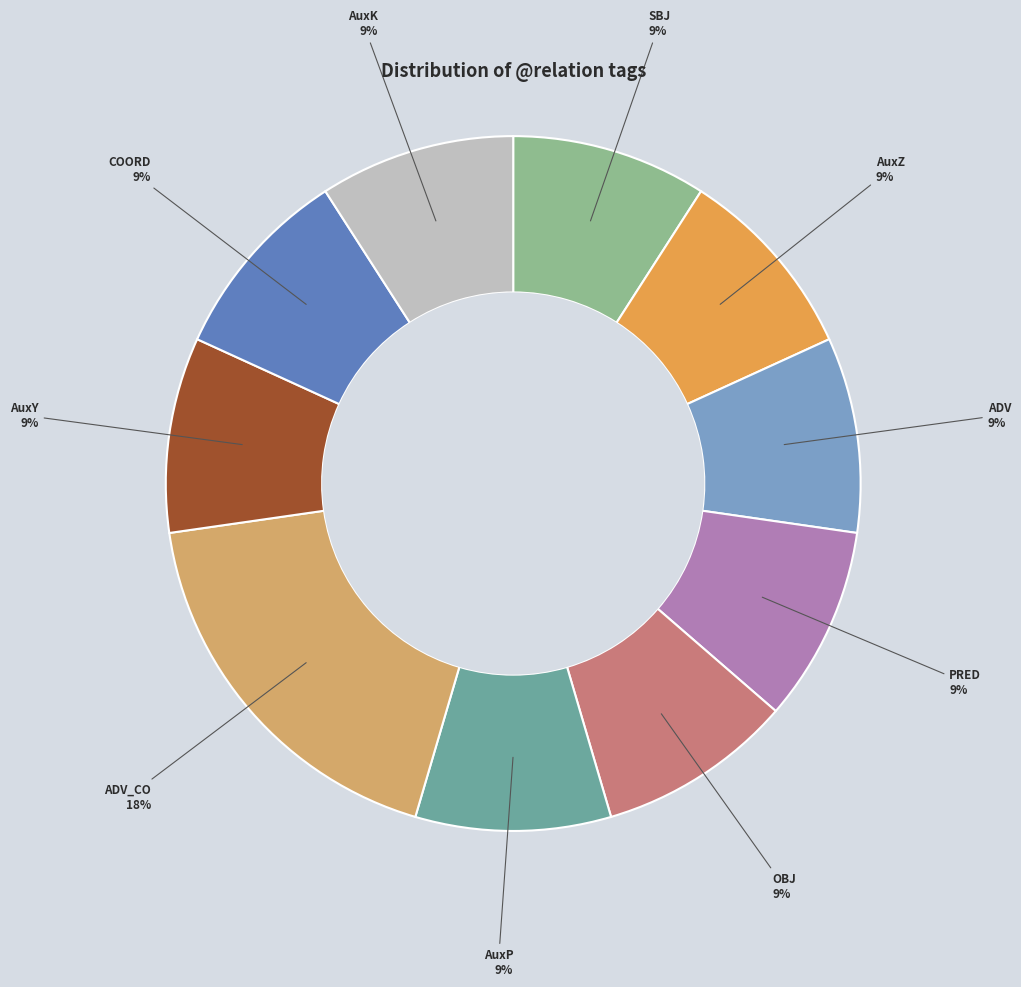

The ADV slice represents 9% of the pie. True or false?

True